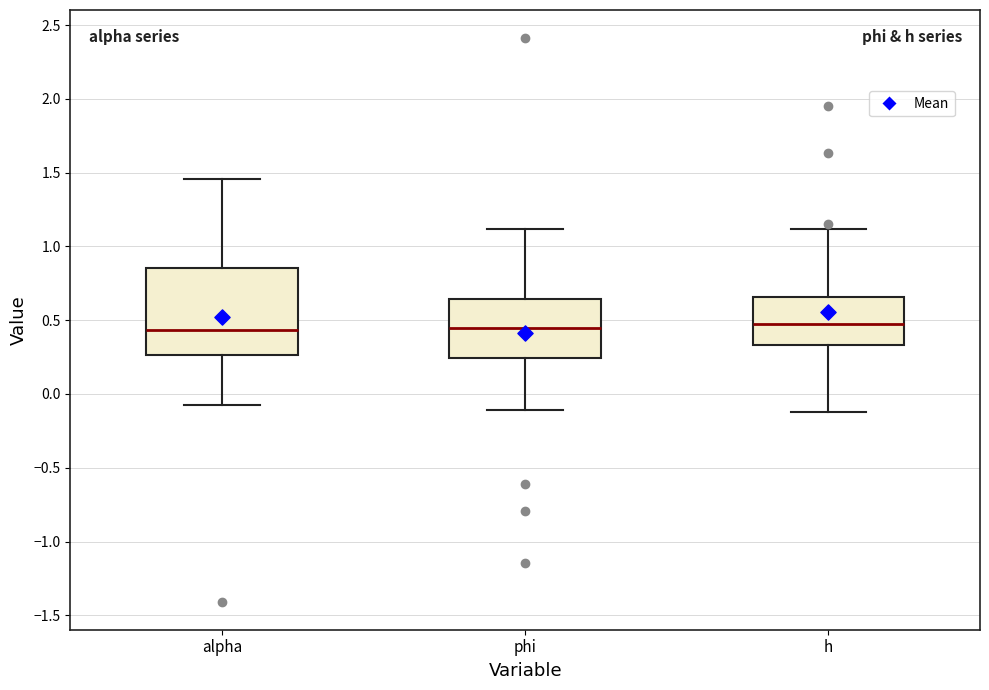

Reading left to right, transcribe this box plot: for each box, give where its median line is, the range the box spans, and where its two whiskers end, as read against the y-axis. The values are not printed on the chart, so give them approximately, as read against the axis.

alpha: median 0.45, box 0.25 to 0.85, whiskers -0.10 to 1.45
phi: median 0.45, box 0.25 to 0.65, whiskers -0.10 to 1.10
h: median 0.50, box 0.35 to 0.65, whiskers -0.10 to 1.10